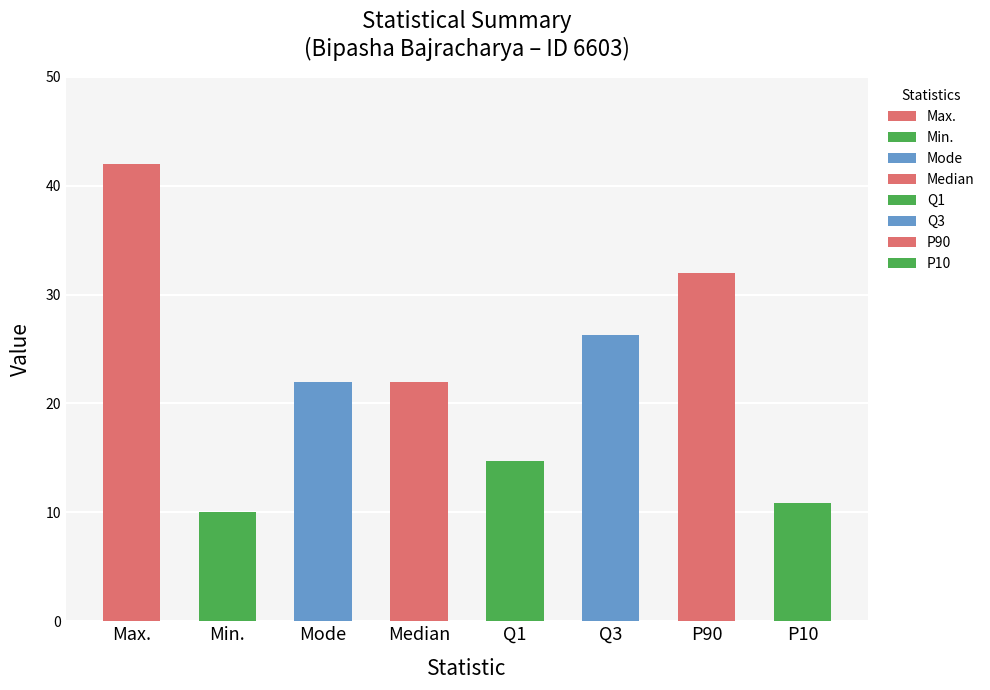

Count the number of categories in the chart.

8